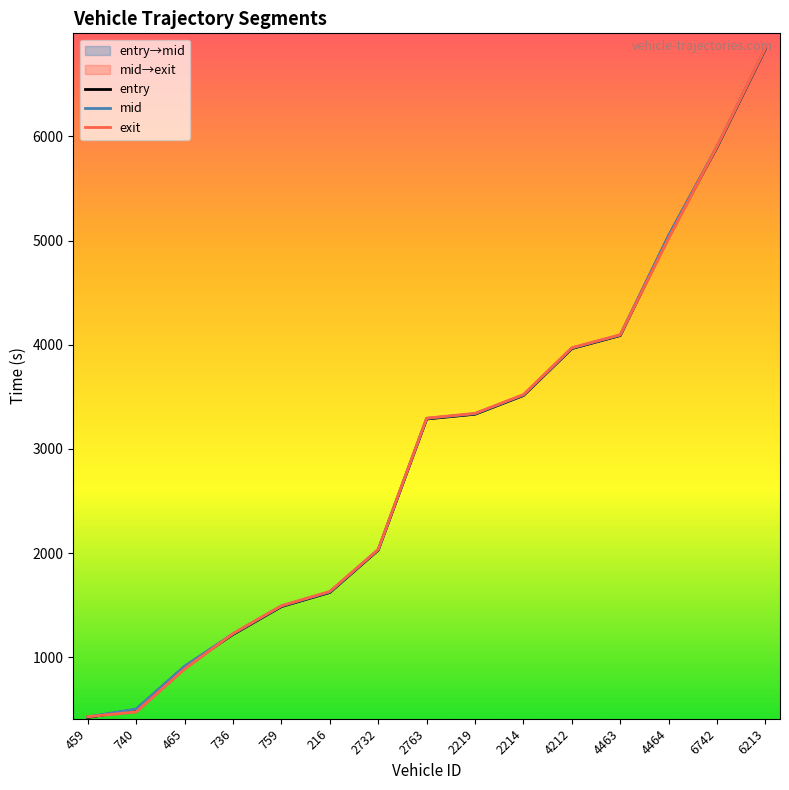

True or false: mid has more than 0 points higher than both neighbors.

False